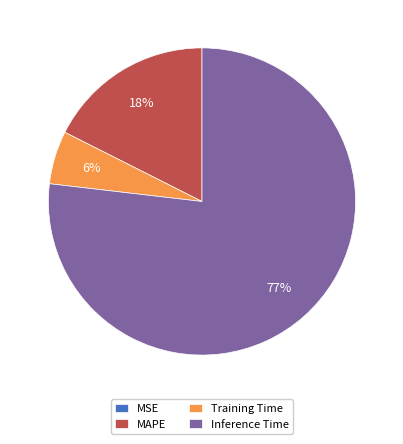

What is the largest slice in the pie chart?

Inference Time